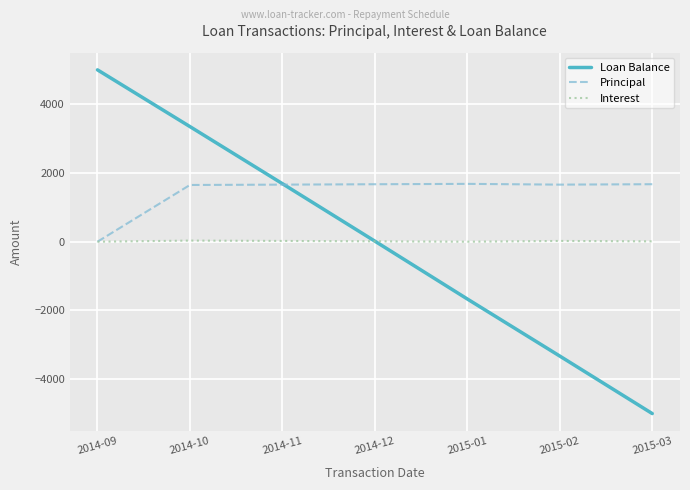

At 2015-03, list the series in order from smallest to largest.

Loan Balance, Interest, Principal